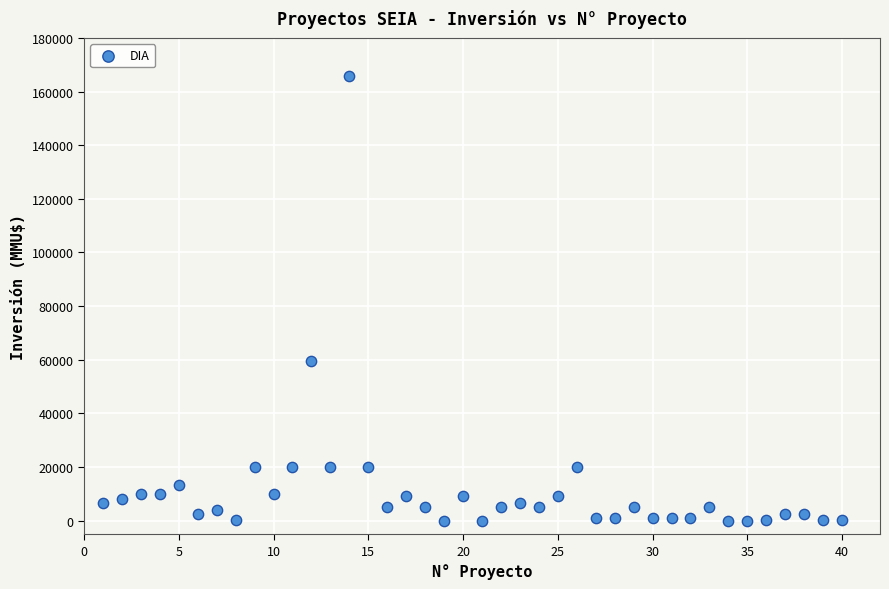

What Y value in the scatter plot is closest to 82955?

59482